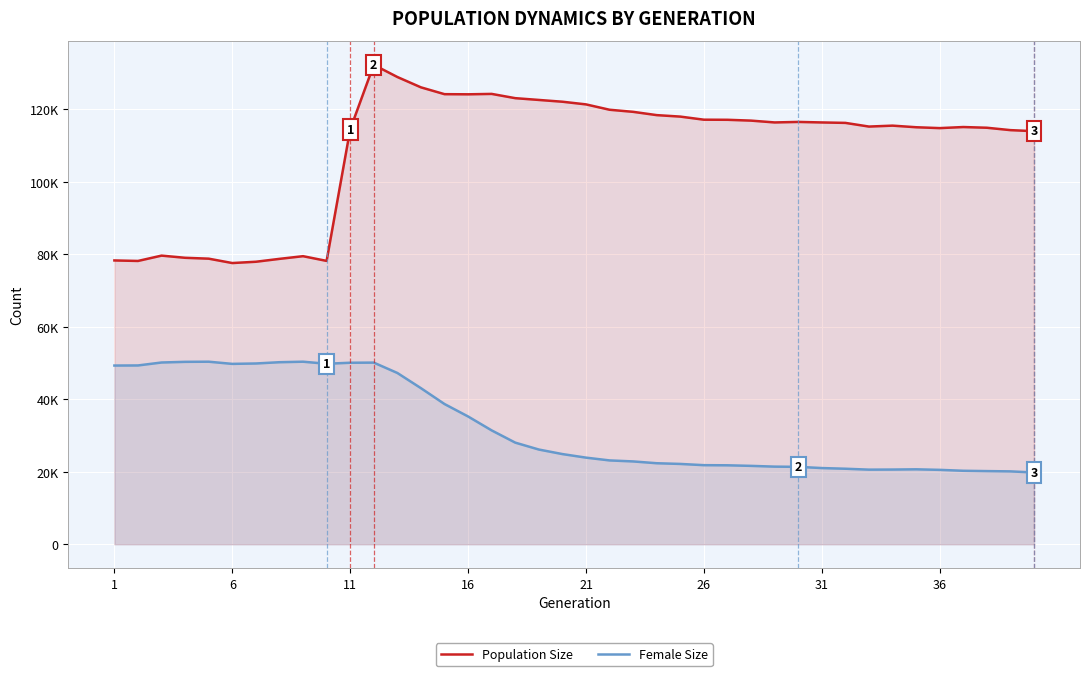

How many series are shown in this chart?

2